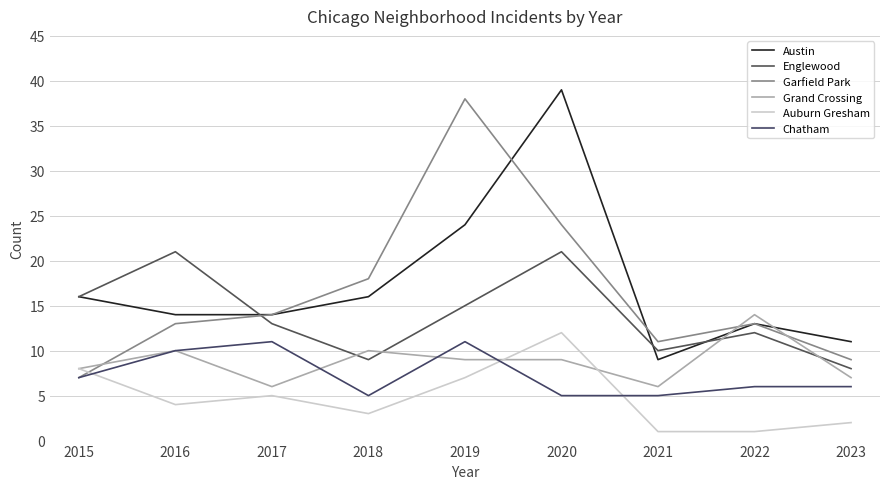

Which series ends up on top after the final intersection of Austin and Grand Crossing?

Austin